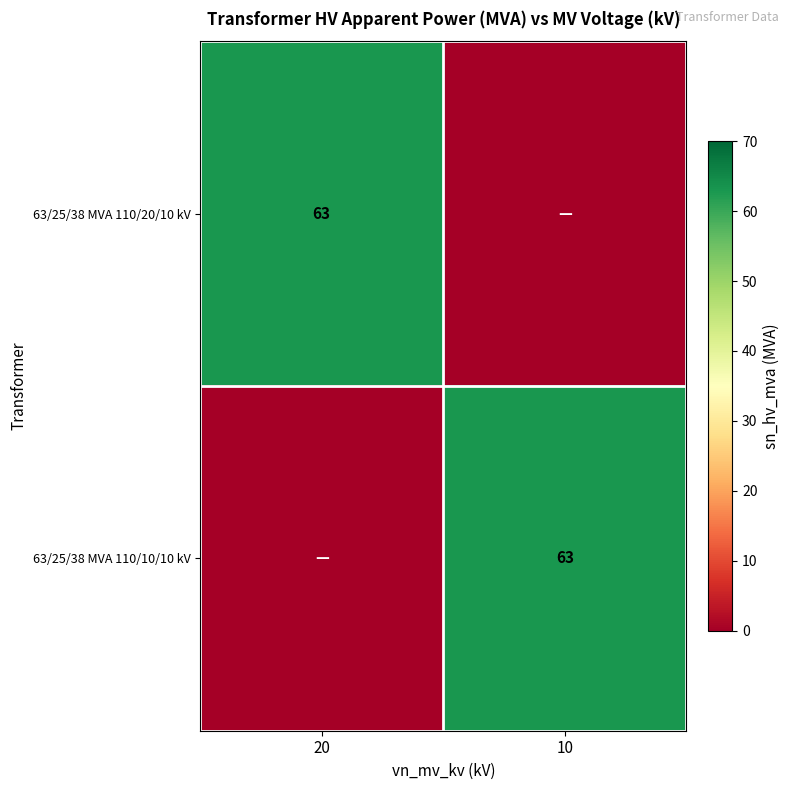

At how many categories does at least one series exceed 0?

2